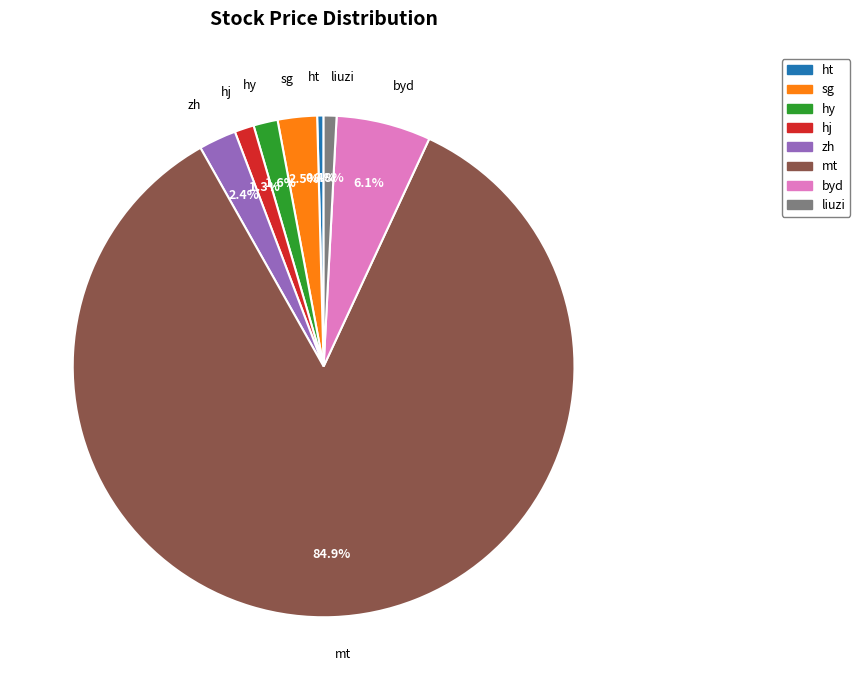

Is there any slice that represents more than half of the pie?

Yes